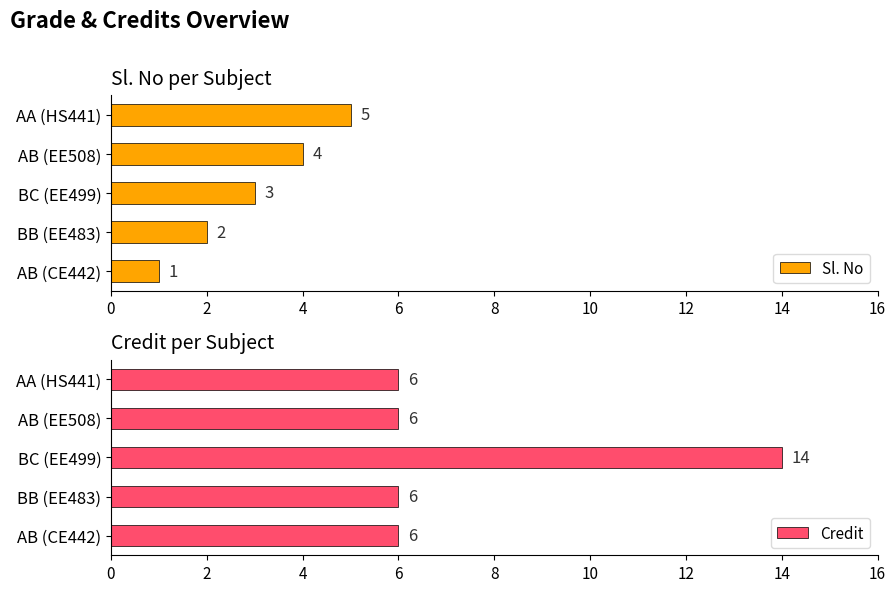

List the labels in order of Sl. No value, smallest first.

AB (CE442), BB (EE483), BC (EE499), AB (EE508), AA (HS441)